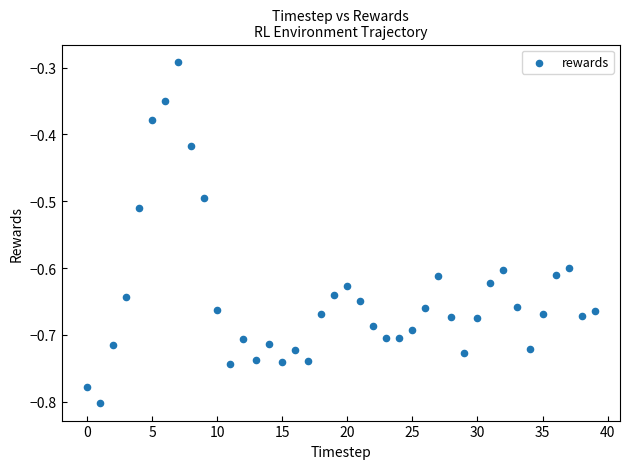

What is the range of Y values (max minus min)?

0.5